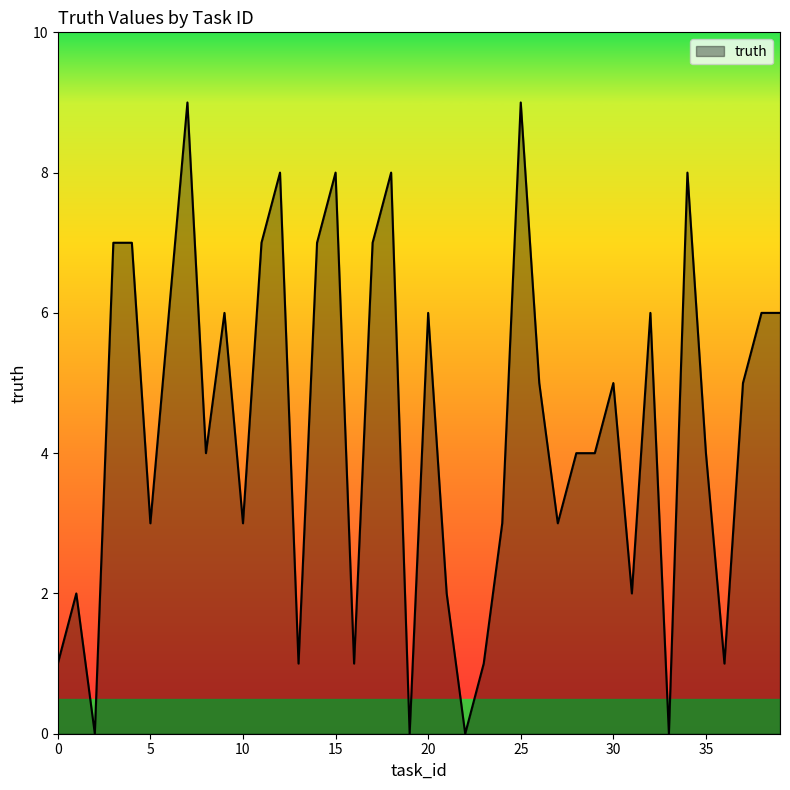

What is the greatest value displayed?

9